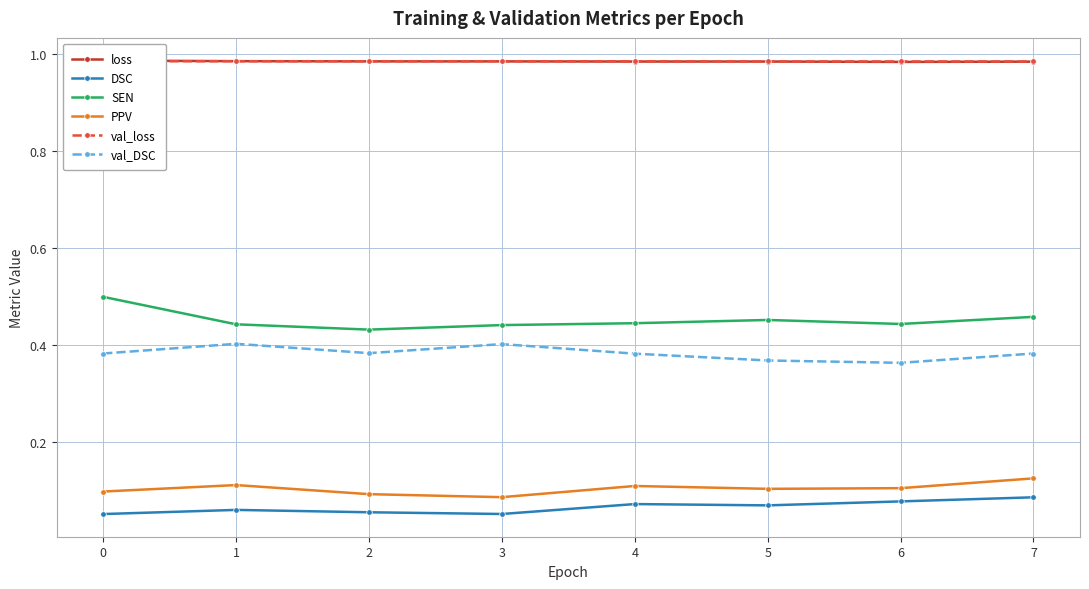

Does the chart display data point markers on the line(s)?

Yes